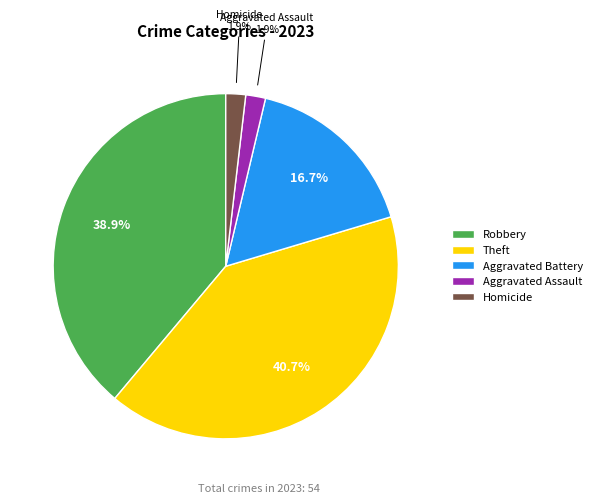

Which slice is the largest?

Theft